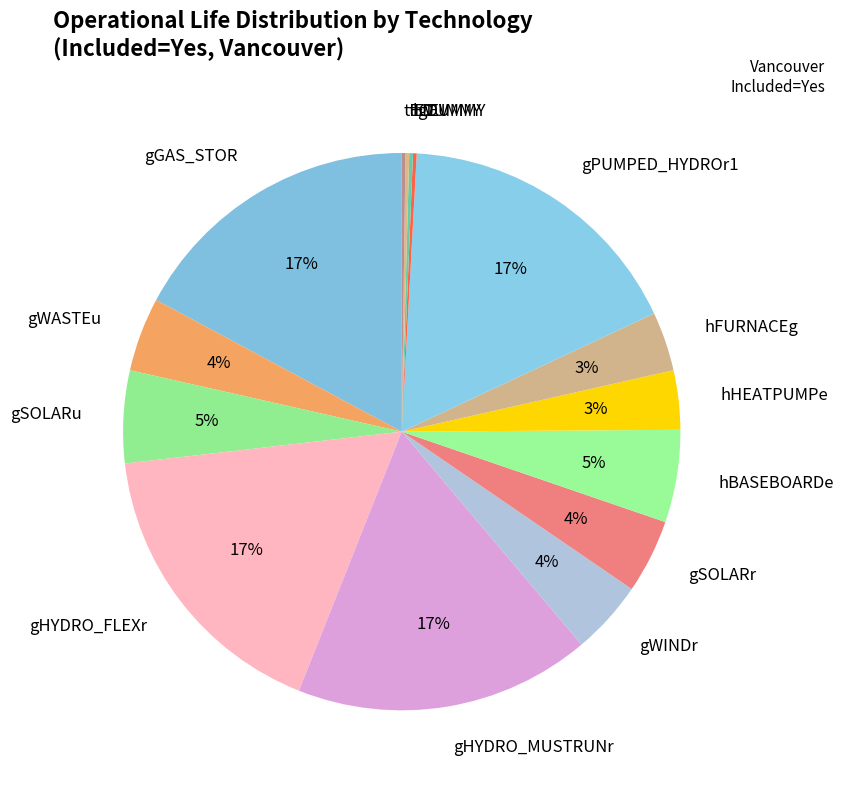

To the nearest percent, what percentage of the pie is hHEATPUMPe?

3%